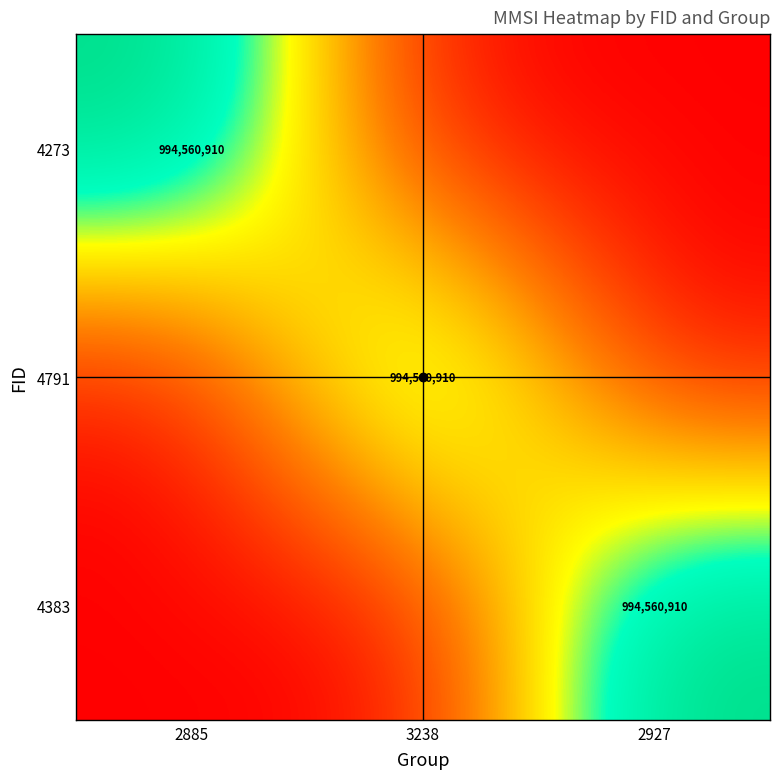

Which label corresponds to the smallest value in the chart?

3238